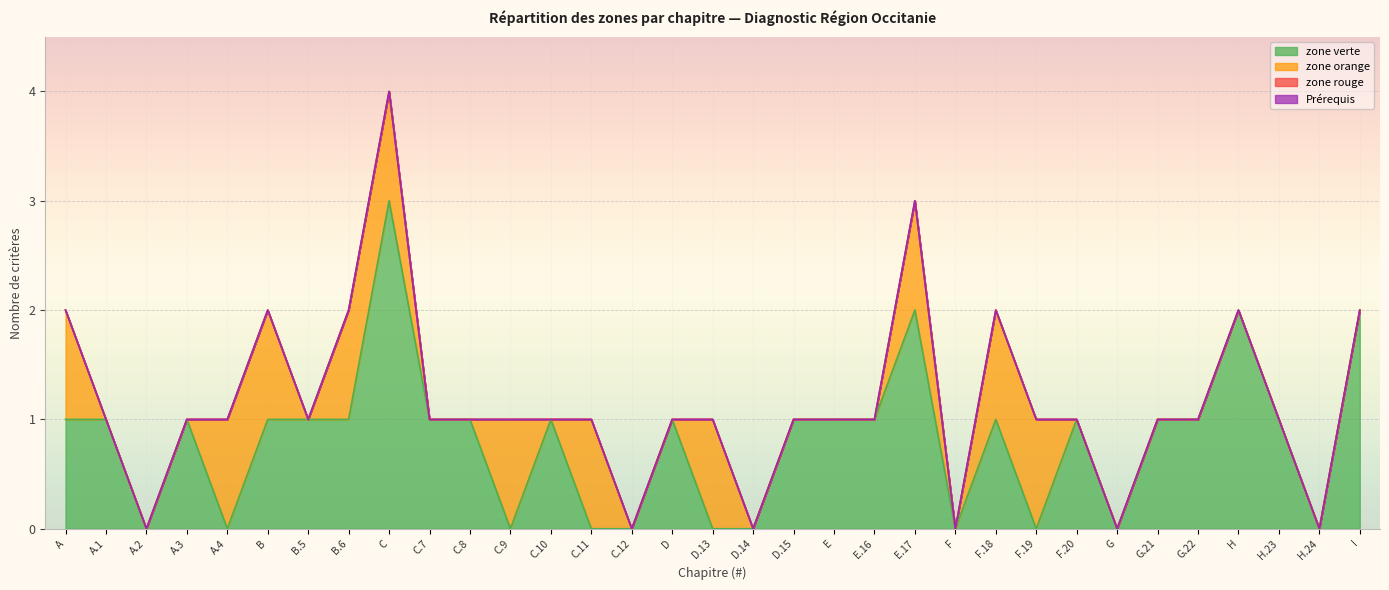

Between C and I, which series saw the biggest shift?

zone verte